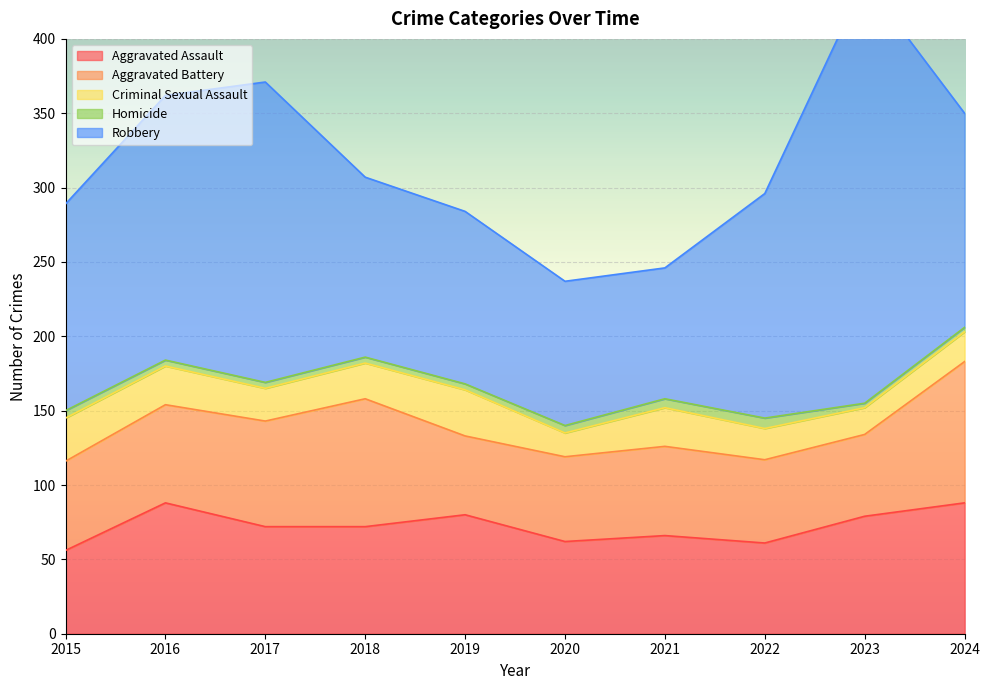

What is the difference between the second highest and minimum values in the Aggravated Assault series?

32